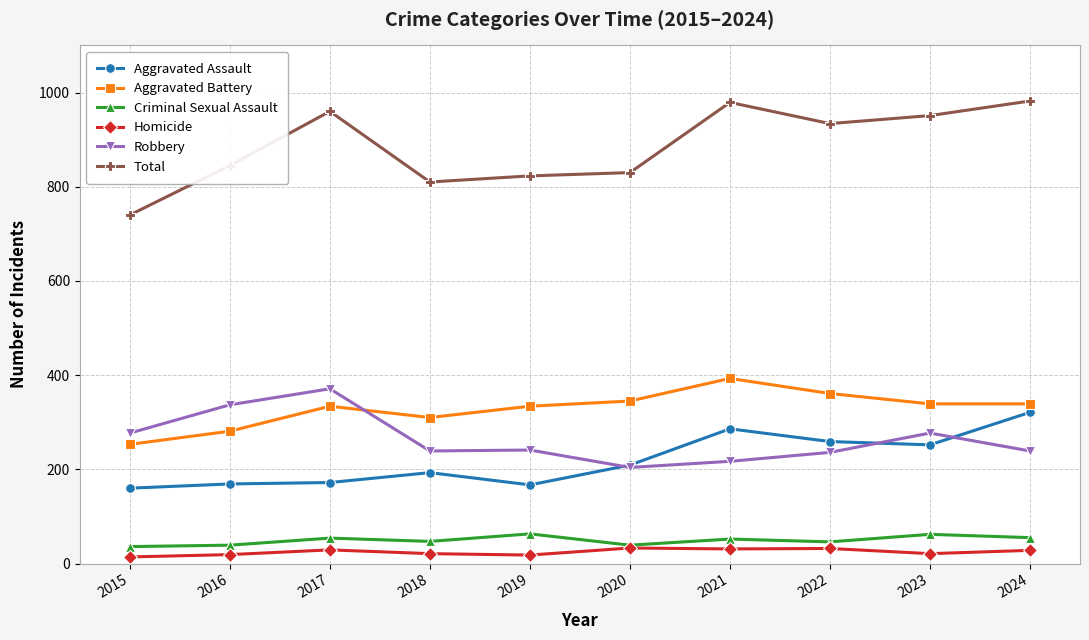

What is the maximum value shown in the chart?

982